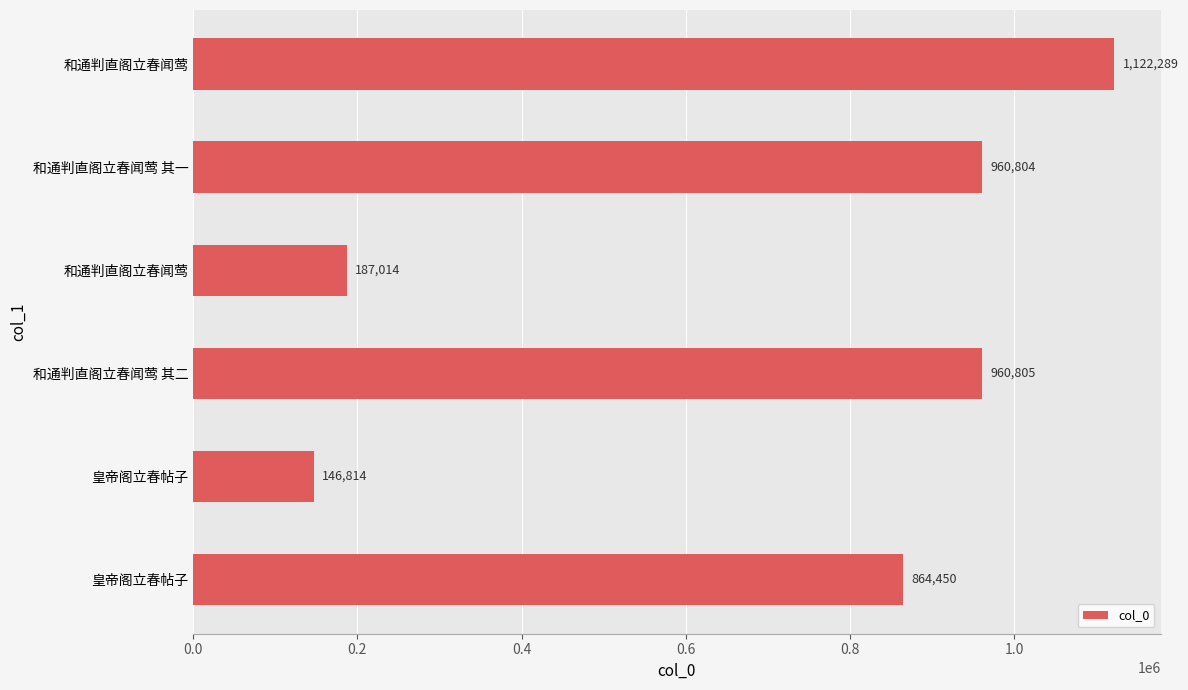

How many categories are shown in the chart?

6